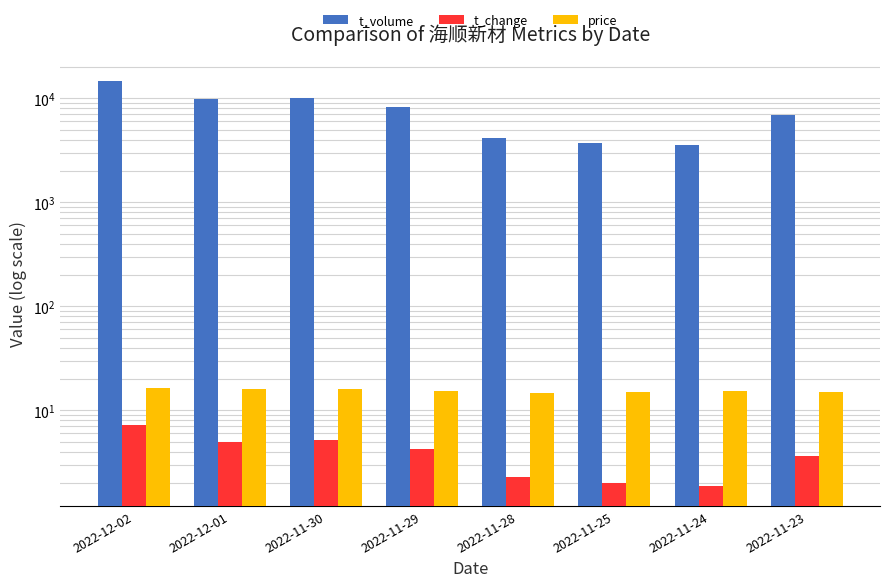

List the series in order of their peak value, lowest first.

t_change, price, t_volume